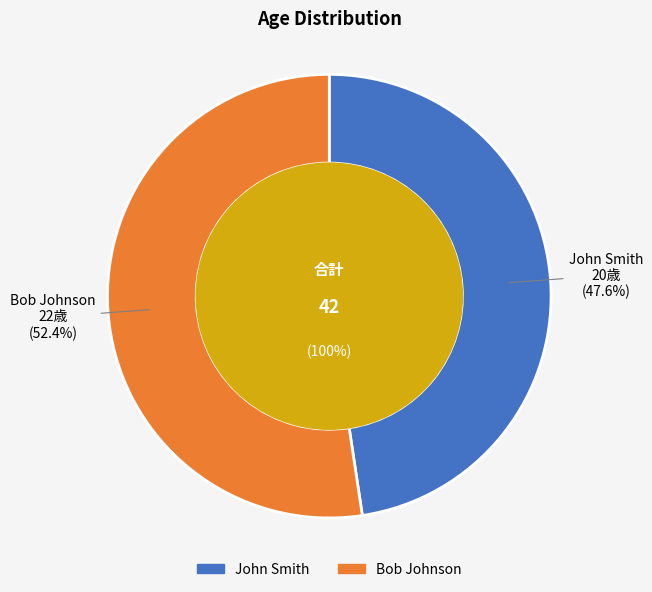

What percentage is the Bob Johnson slice, to the nearest percent?

52%